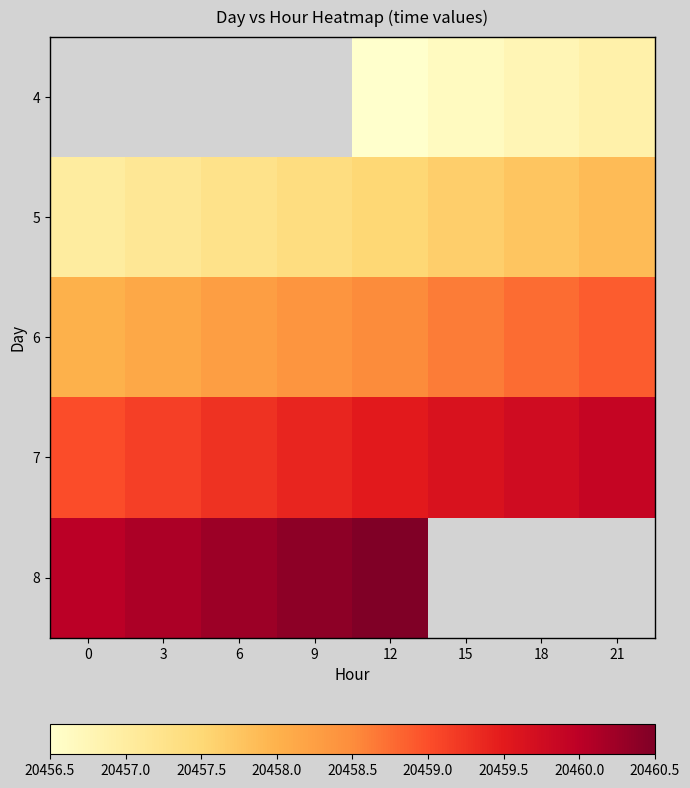

At which category is the sum across all series the highest?

12